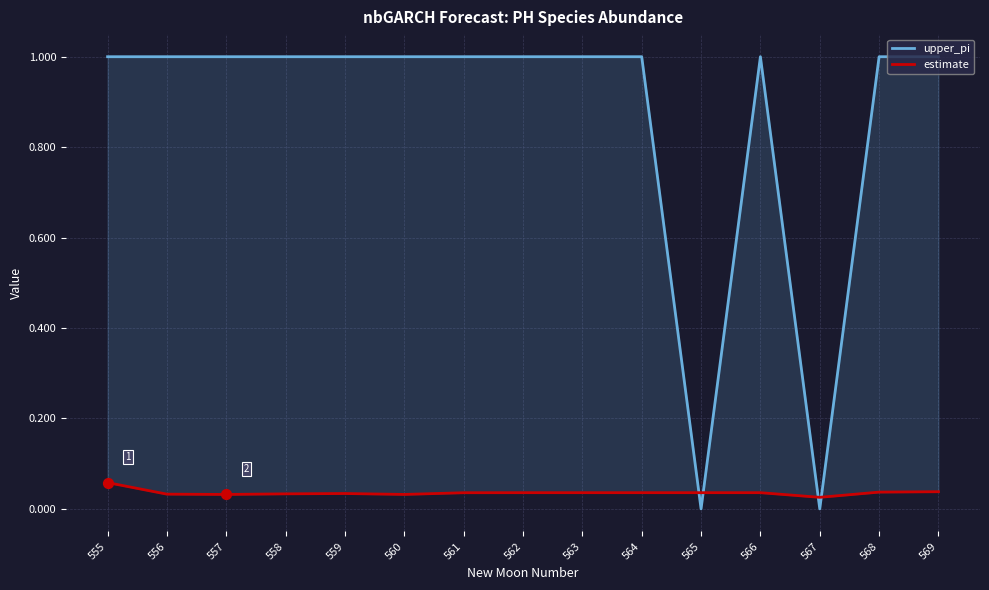

Which series has the largest total across all categories?

upper_pi